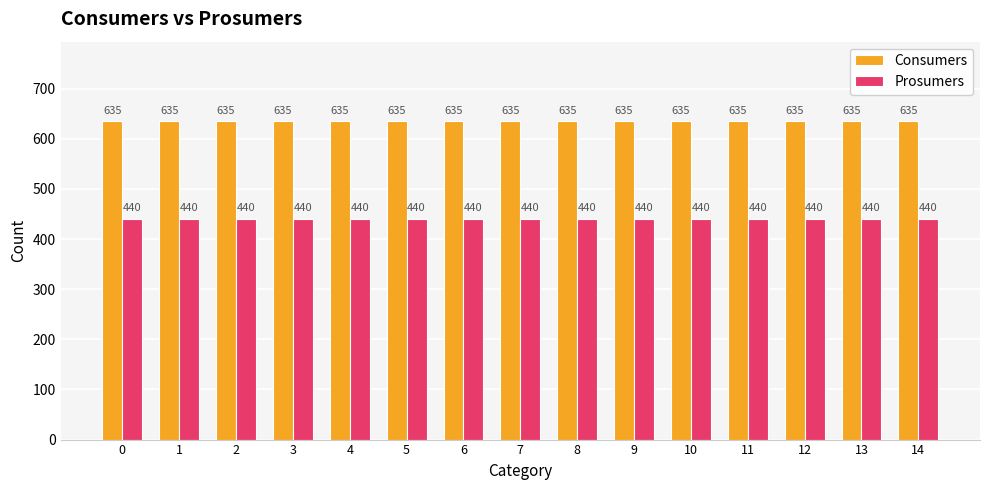

Reading left to right, transcribe all the data shown in this chart.

Consumers: 635	635	635	635	635	635	635	635	635	635	635	635	635	635	635
Prosumers: 440	440	440	440	440	440	440	440	440	440	440	440	440	440	440